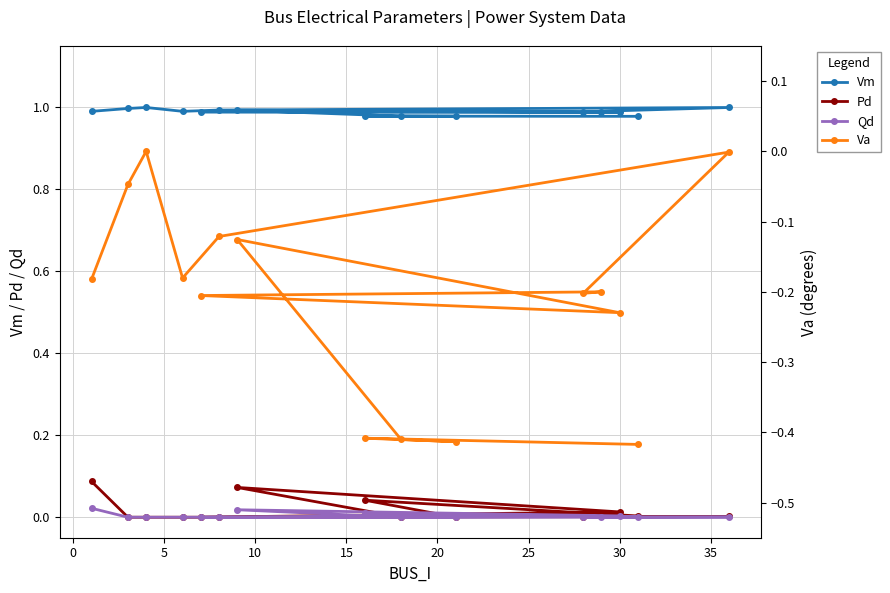

At how many categories does at least one series exceed 0?

15